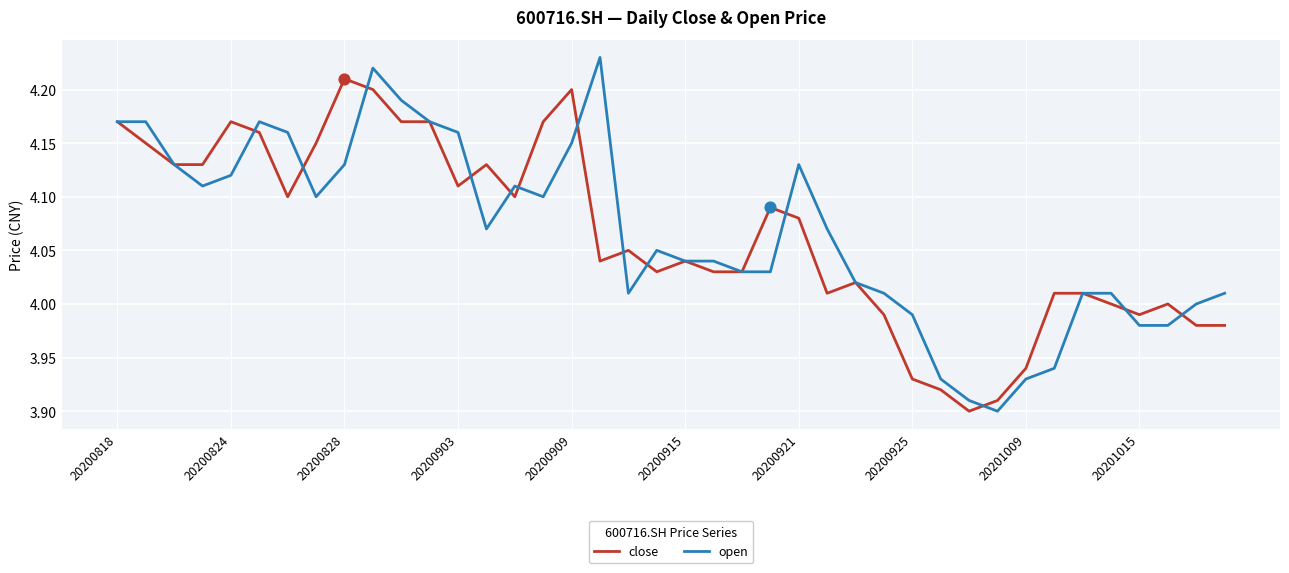

Rank the series by their maximum value, from highest to lowest.

open, close